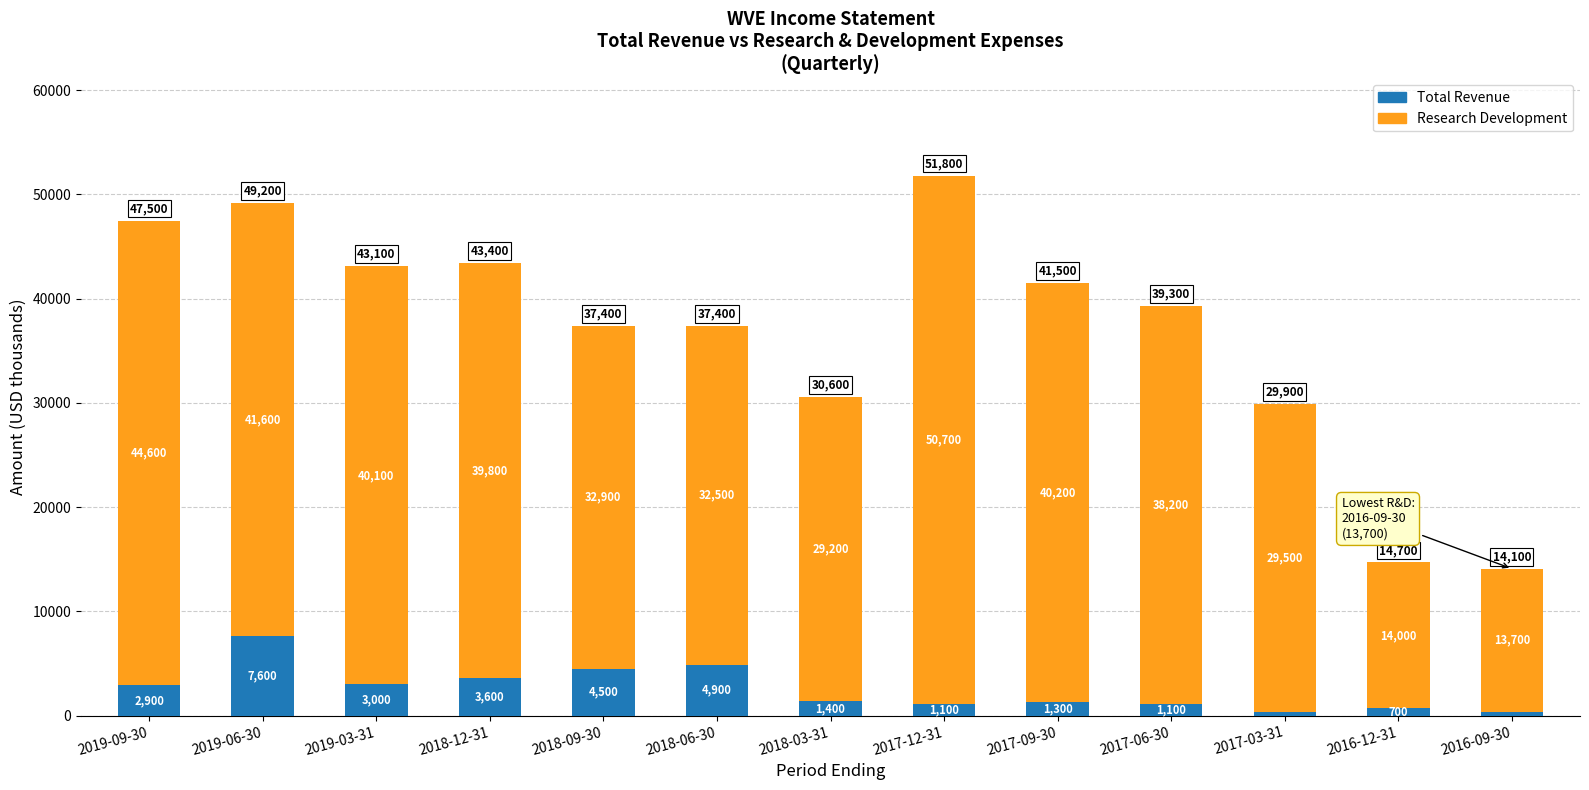

What is the lowest value of the Total Revenue series?

400